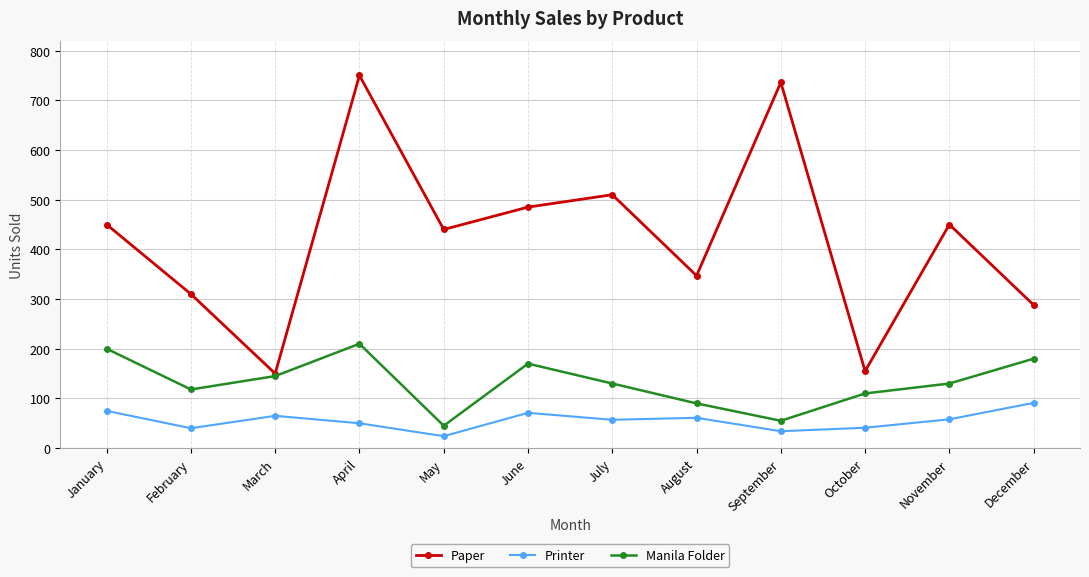

At which category is the sum across all series the highest?

April